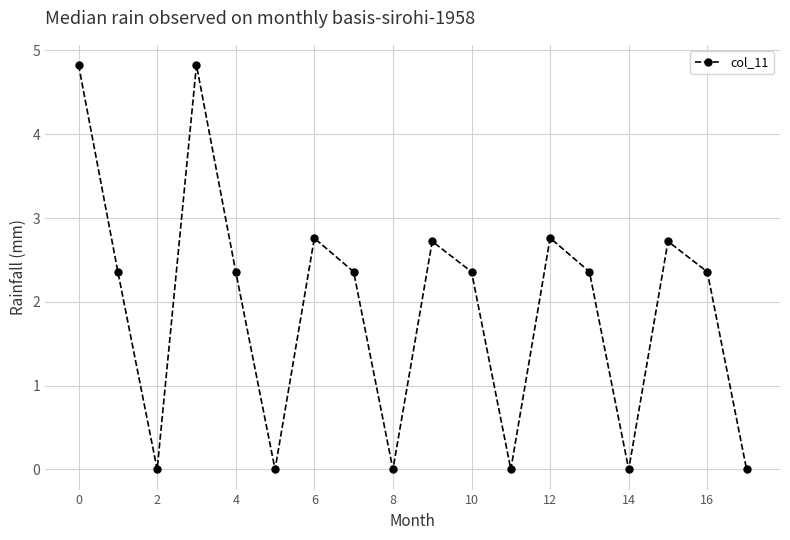

What is the difference between the maximum and second lowest values?

4.8